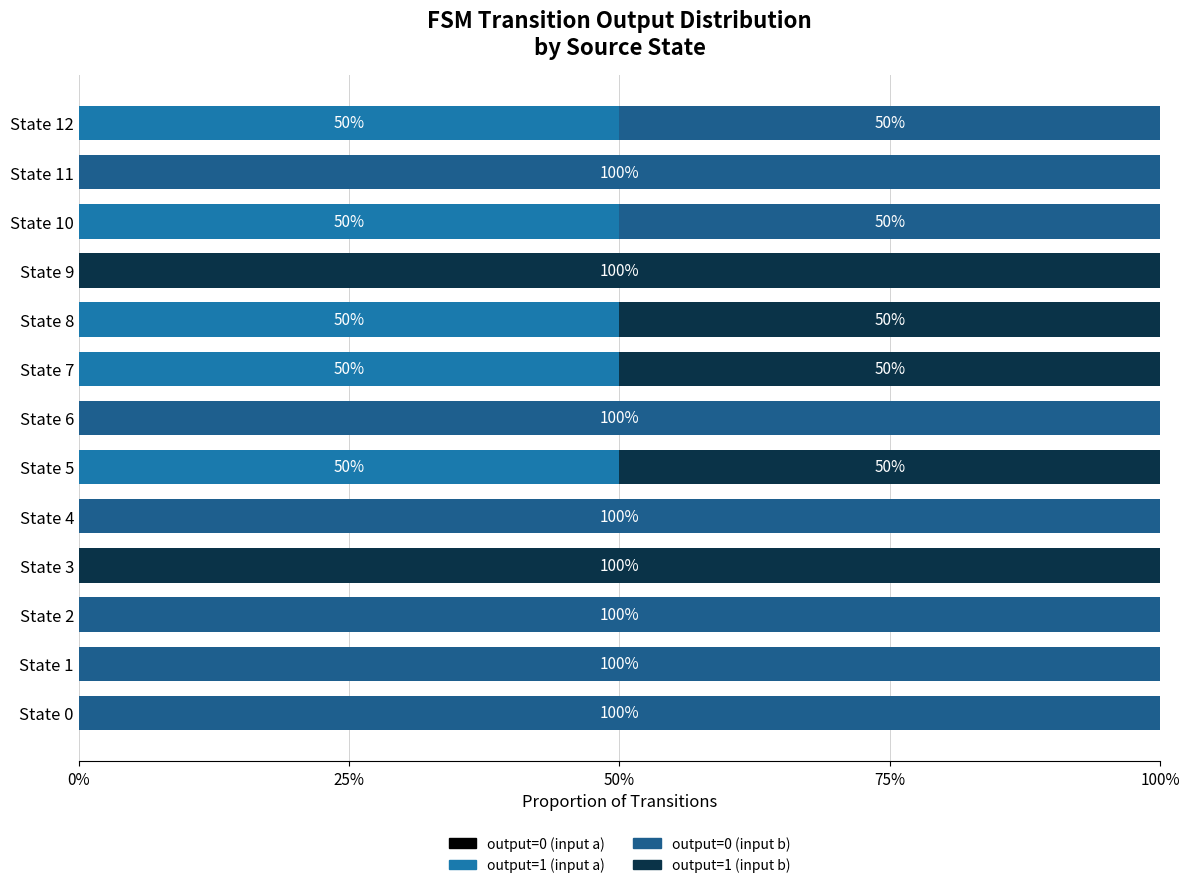

Does the chart contain stacked bars?

No